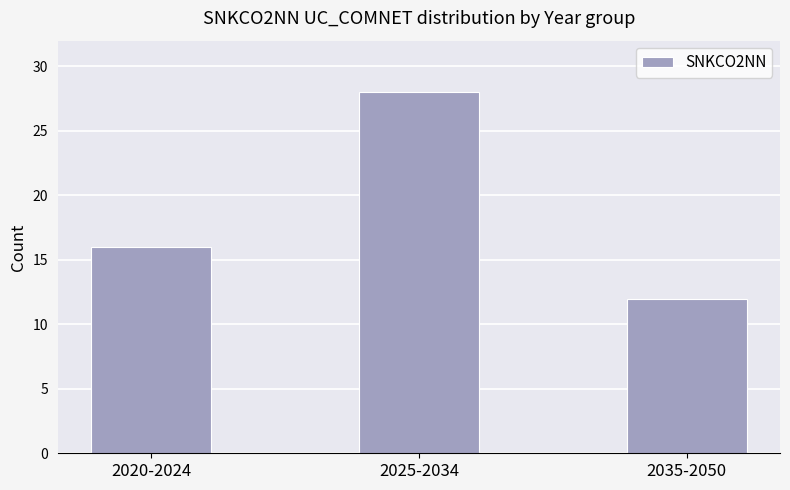

At which label is the value closest to 20?

2020-2024